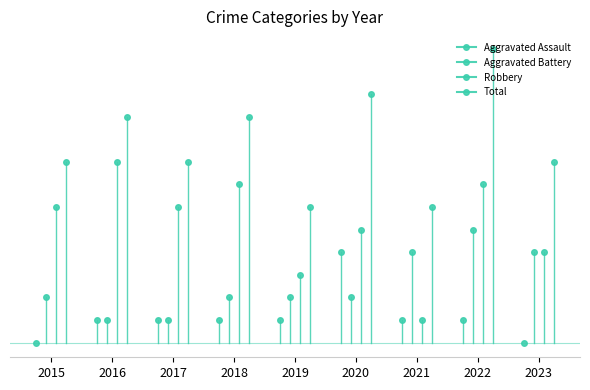

Which category has the highest value in the Aggravated Battery series?

2022